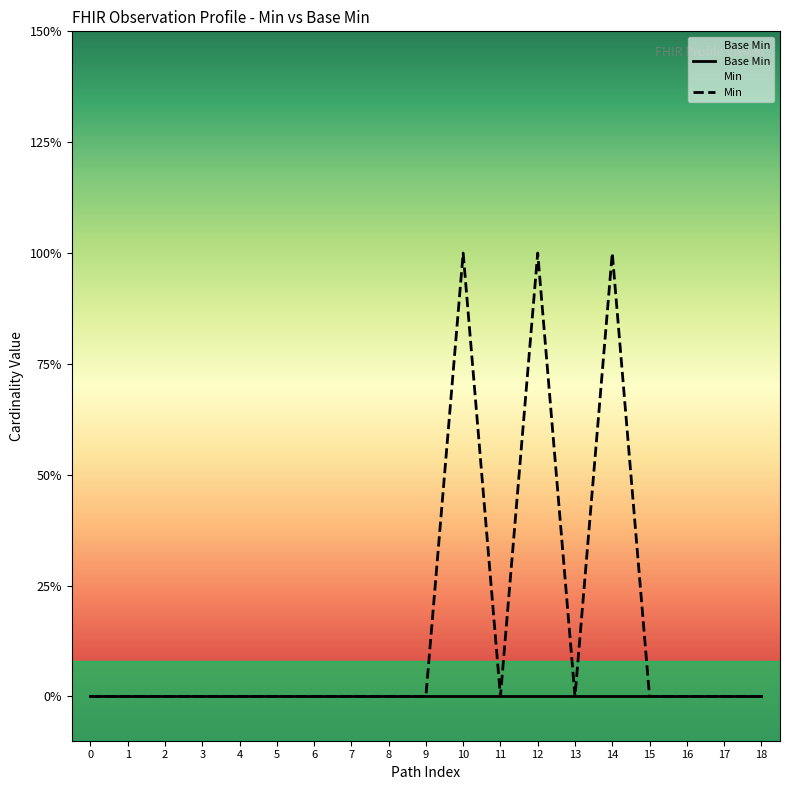

Does the chart display data point markers on the line(s)?

No